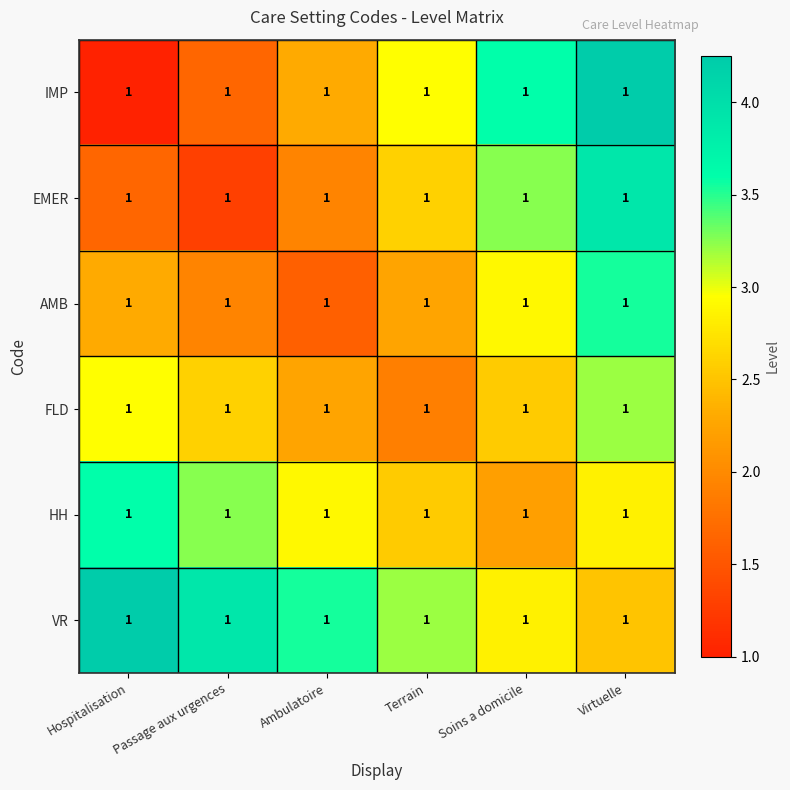

Where is FLD nearest to the value 2?

Terrain